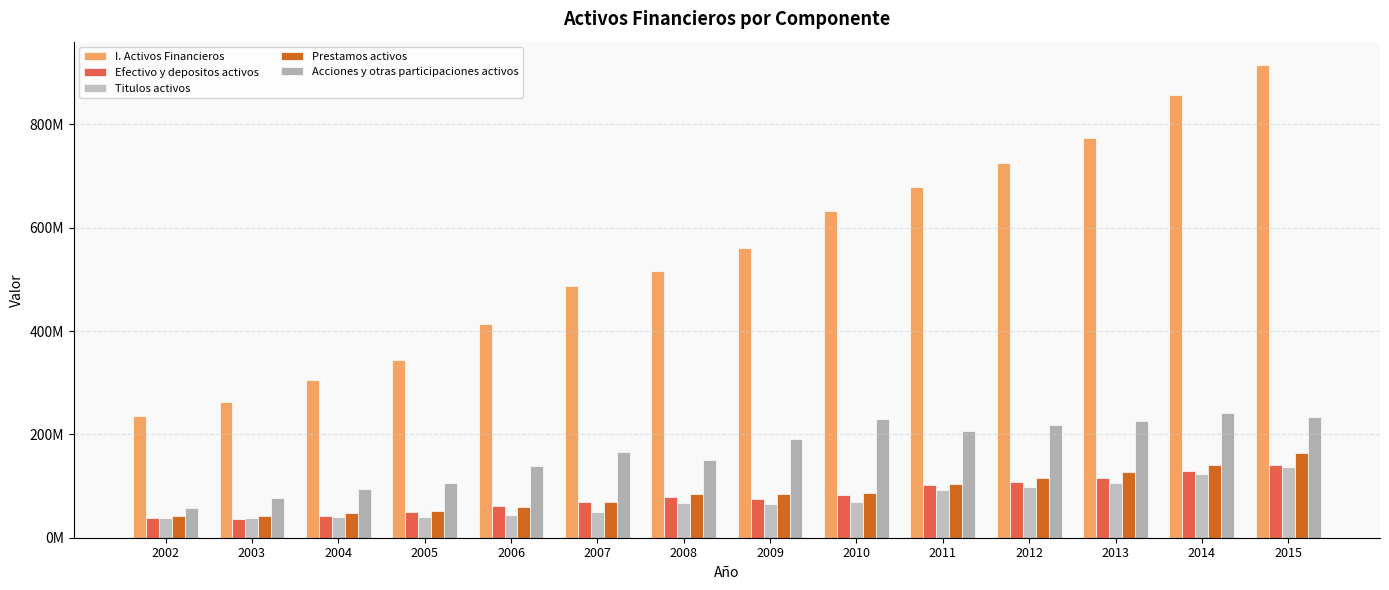

What is the greatest value displayed?

914419088